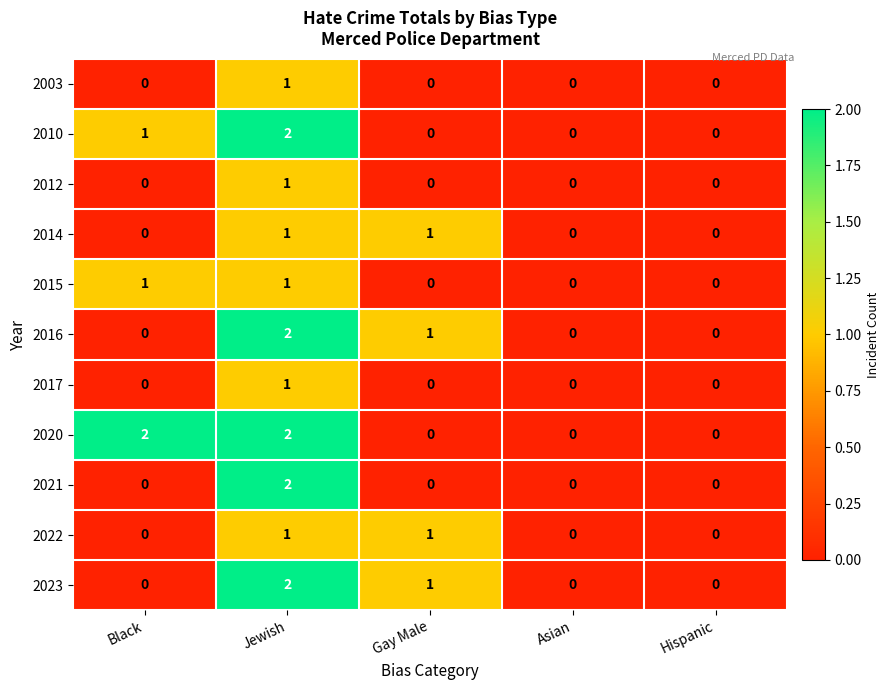

True or false: 2010 has a value of -1 at Gay Male.

False